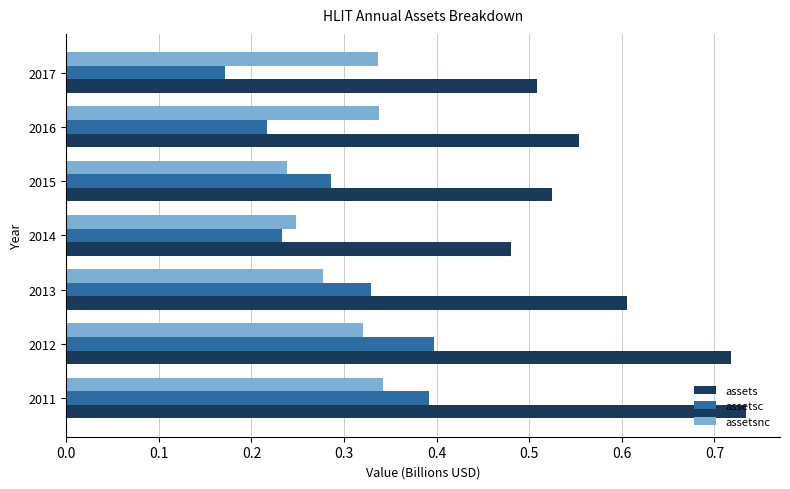

True or false: assetsc has a value of 0.4 at 2015.

False